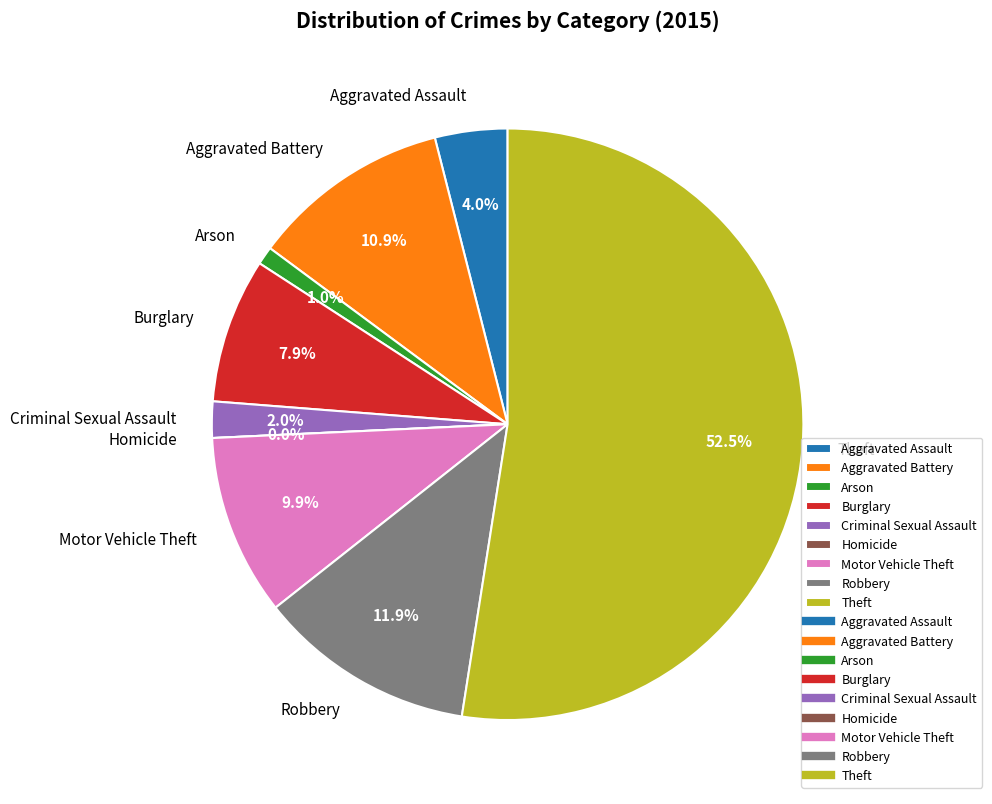

How many slices are in this pie chart?

9